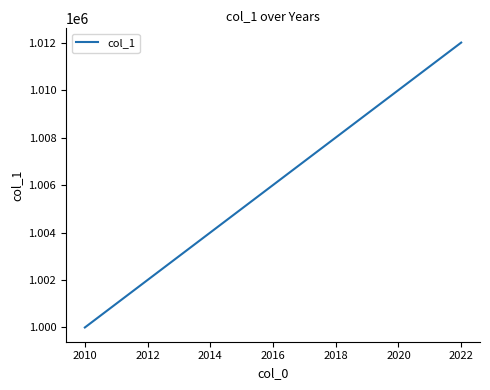

What is the greatest value displayed?

1012000